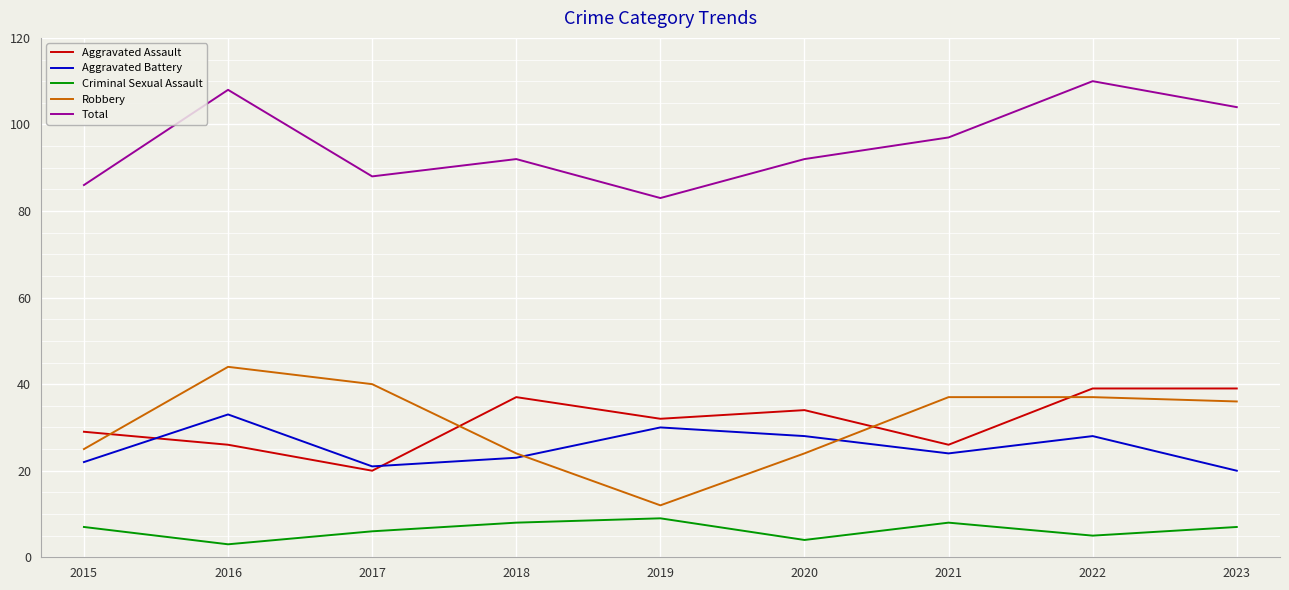

True or false: Criminal Sexual Assault and Aggravated Assault intersect in this chart.

False